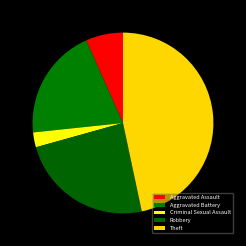

Count the number of slices in the pie.

5